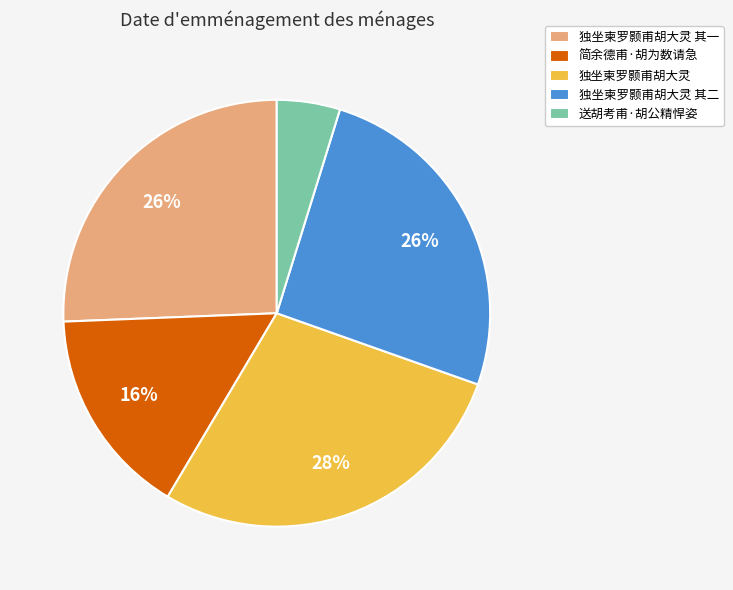

How many slices are in this pie chart?

5